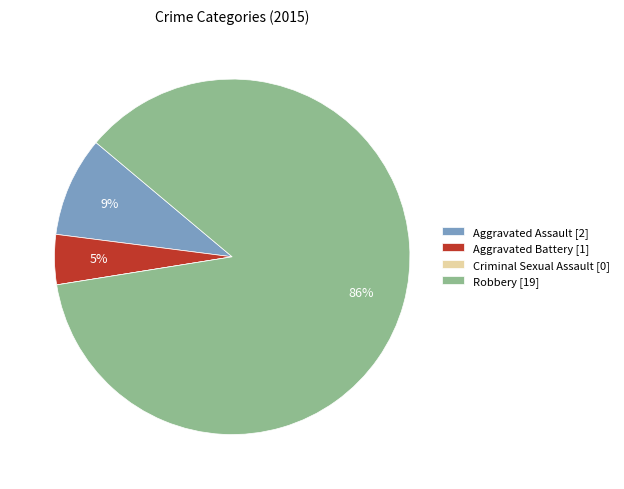

To the nearest percent, what is the combined percentage of Aggravated Battery and Aggravated Assault?

14%